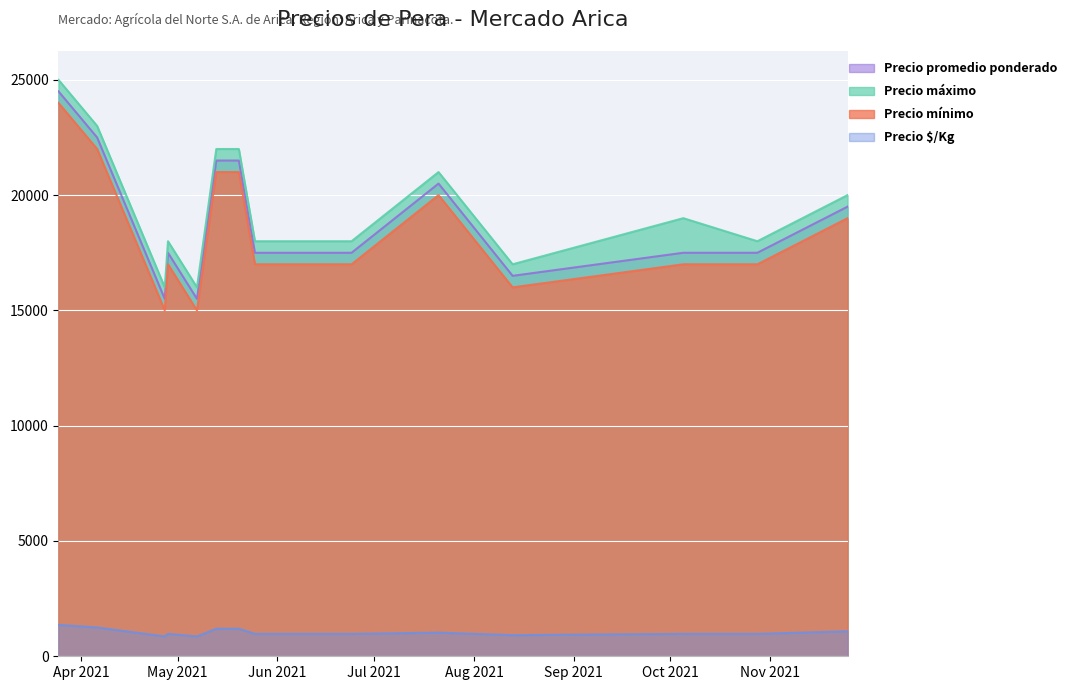

What are all the series names shown in the legend?

Precio promedio ponderado, Precio máximo, Precio mínimo, Precio $/Kg